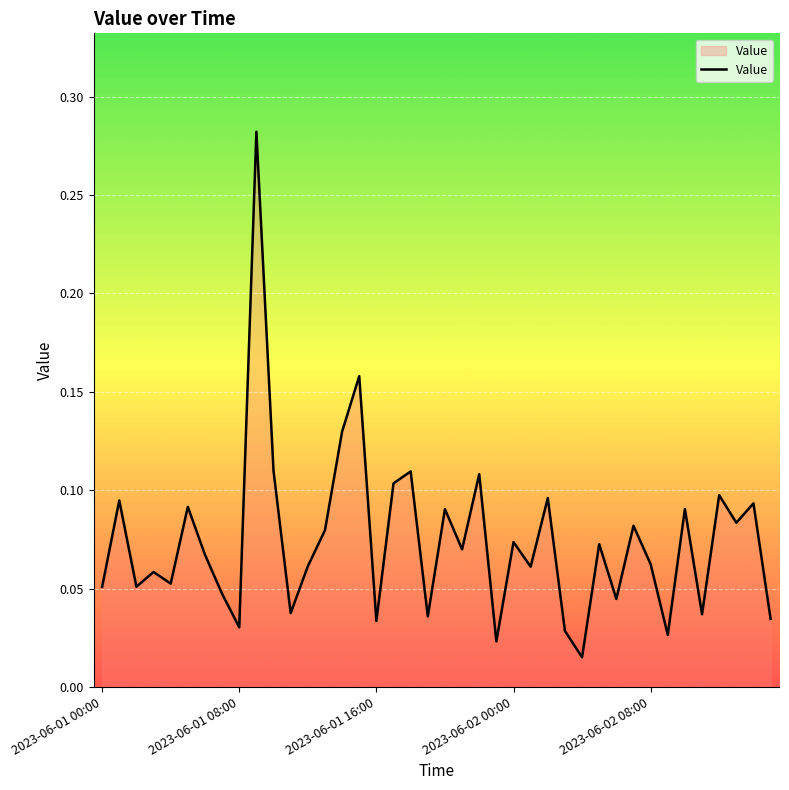

Where is the data nearest to the value 0?

28